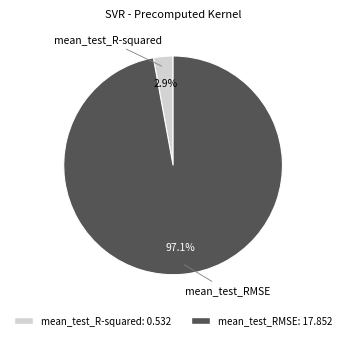

True or false: mean_test_R-squared accounts for 3% of the total.

True